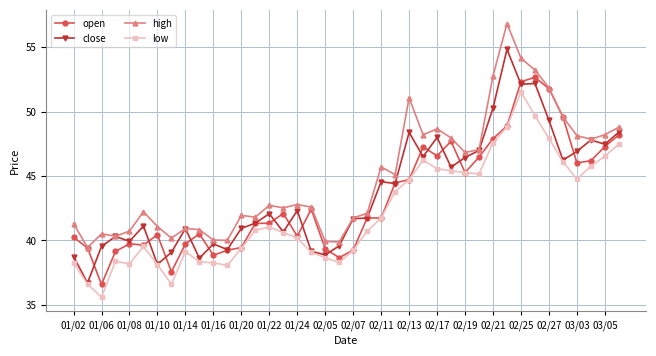

What is the sum of all low values?

1687.2